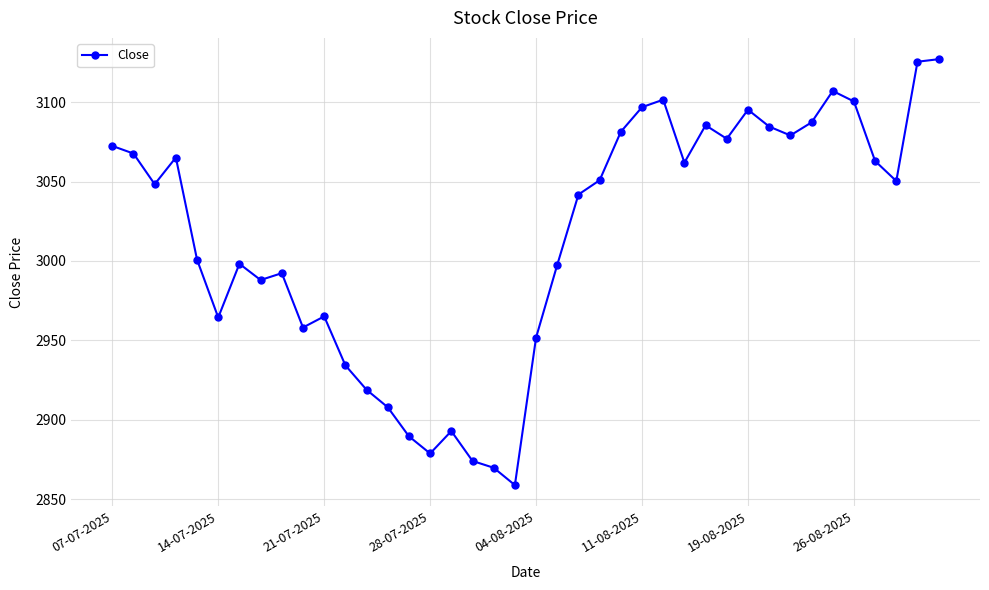

What is the difference between the maximum and second lowest values?

257.2